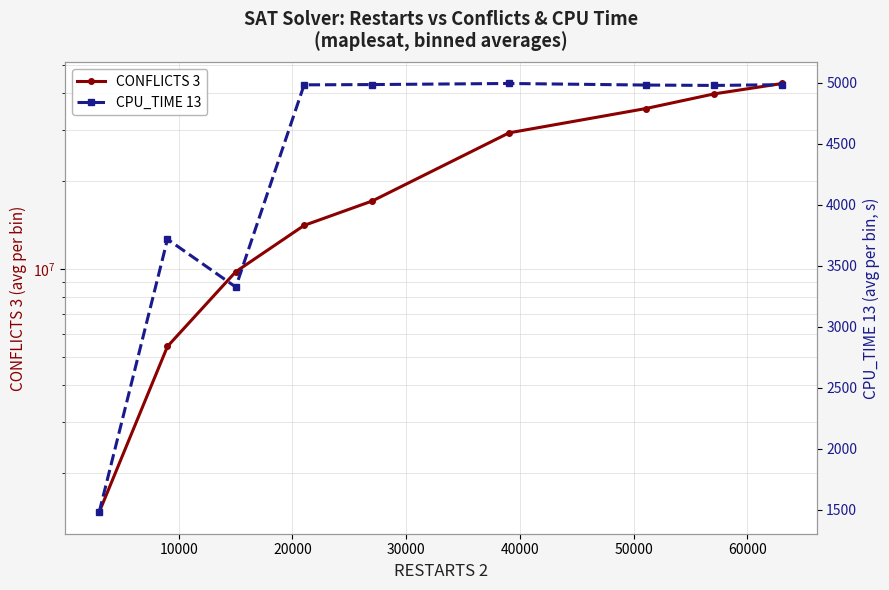

True or false: CPU_TIME 13 has a value of 1421.0 at 30000.

False